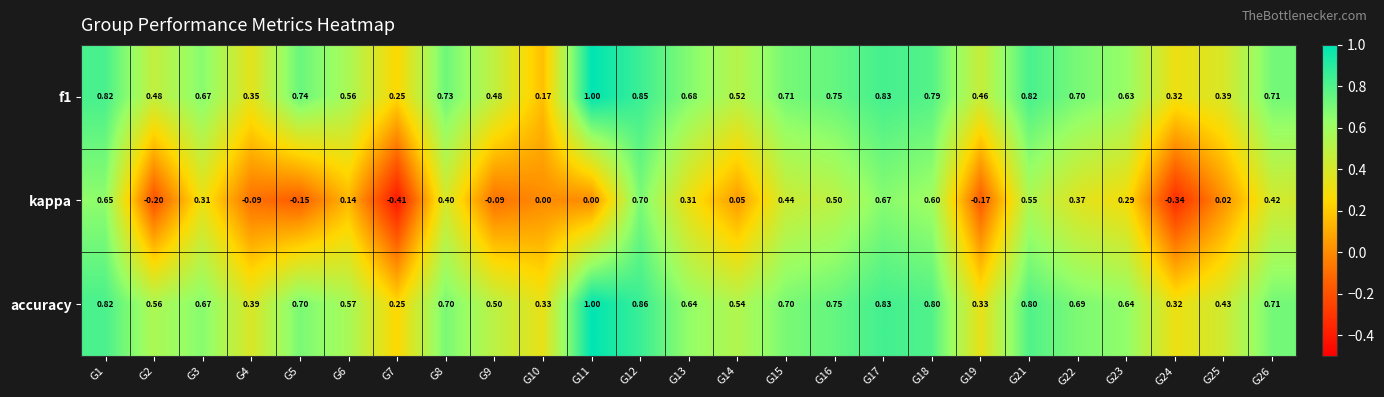

Which series has the largest total across all categories?

accuracy